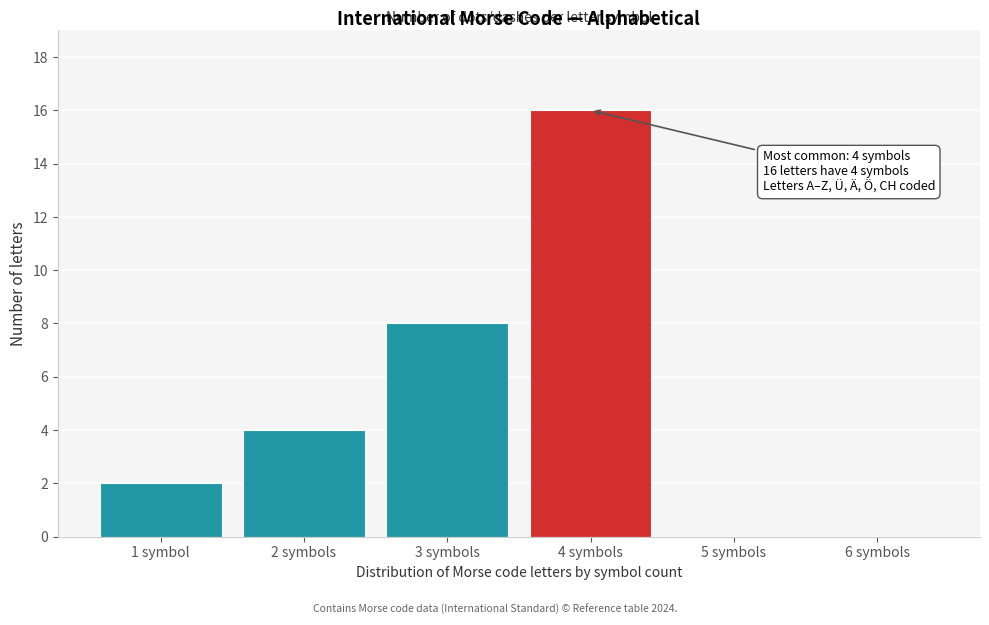

Reading left to right, list all the values displayed in this chart.

1 symbol=2	2 symbols=4	3 symbols=8	4 symbols=16	5 symbols=0	6 symbols=0